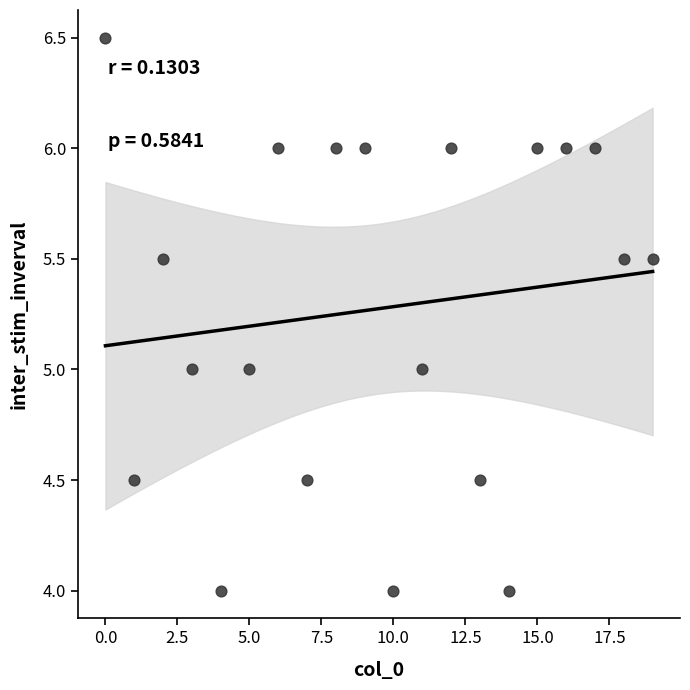

What is the range of Y values (max minus min)?

2.5